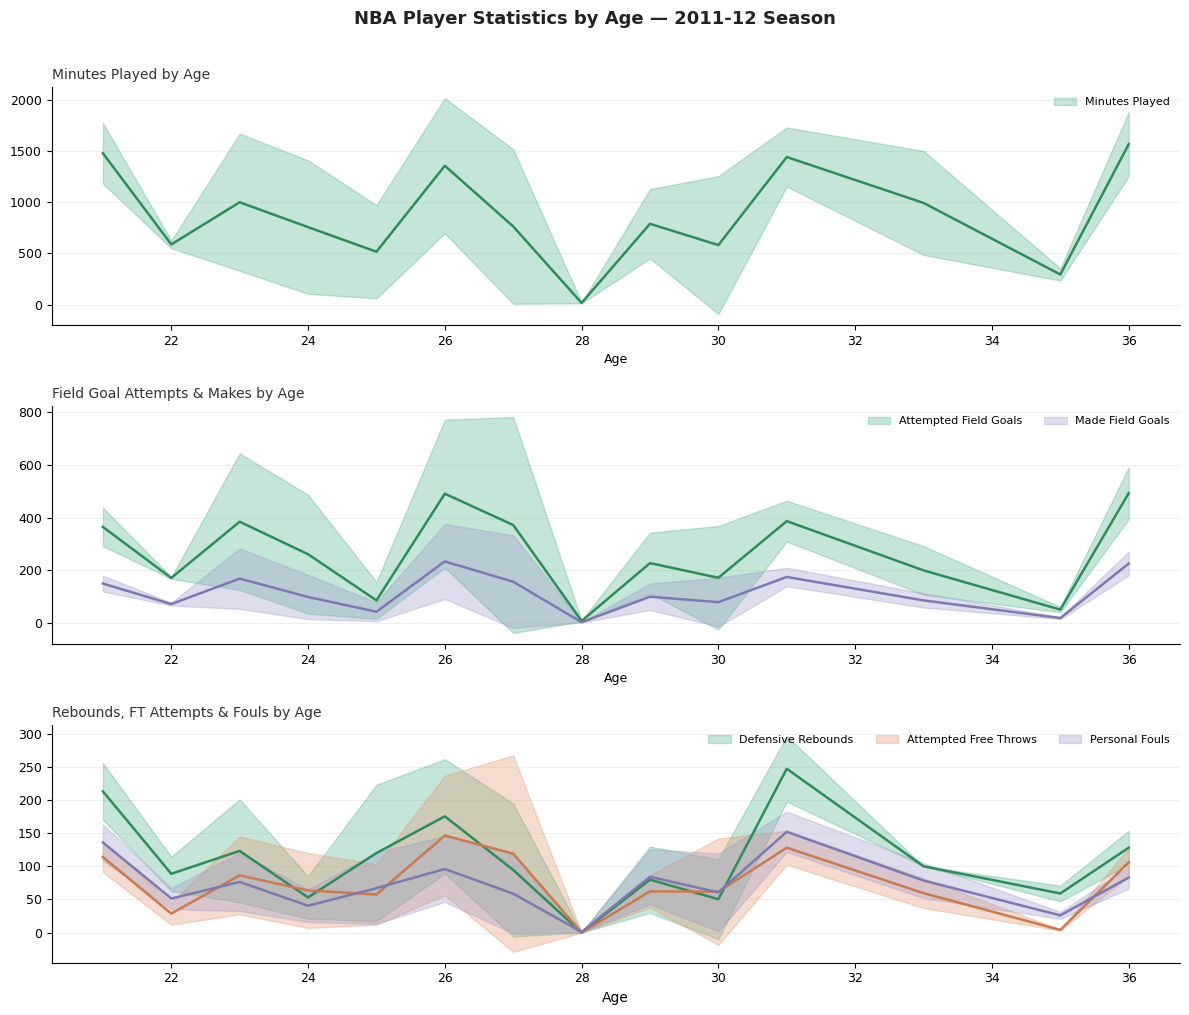

How many lines are shown in the chart?

6